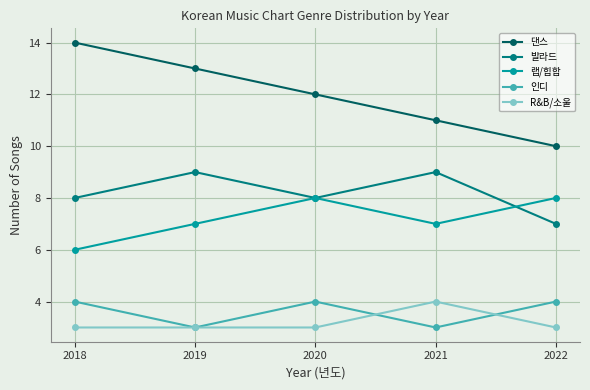

Reading right to left, extract all data points from this chart.

댄스: 10	11	12	13	14
발라드: 7	9	8	9	8
랩/힙합: 8	7	8	7	6
인디: 4	3	4	3	4
R&B/소울: 3	4	3	3	3